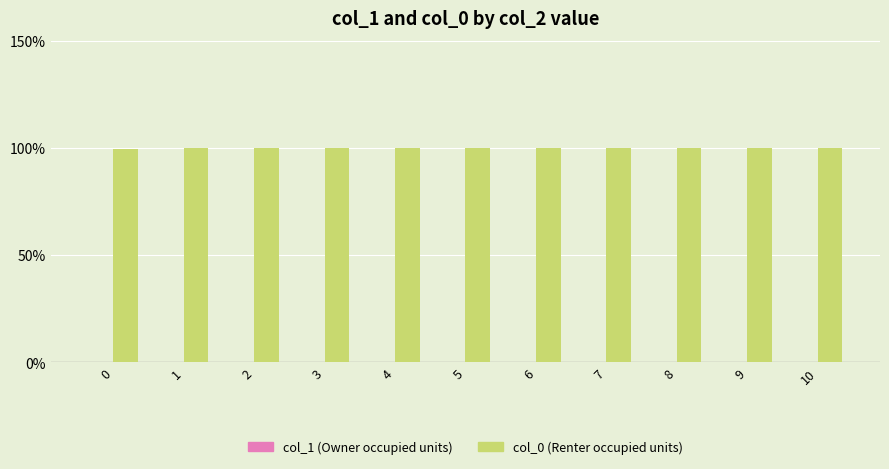

Does the chart contain stacked bars?

No